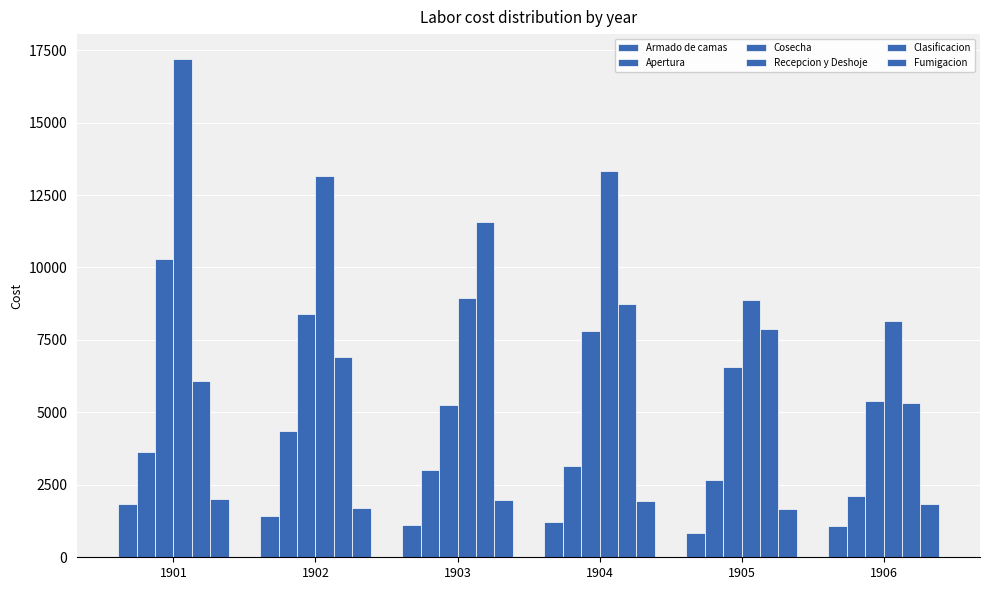

What is the difference between the Cosecha values at 1905 and 1903?

1311.4